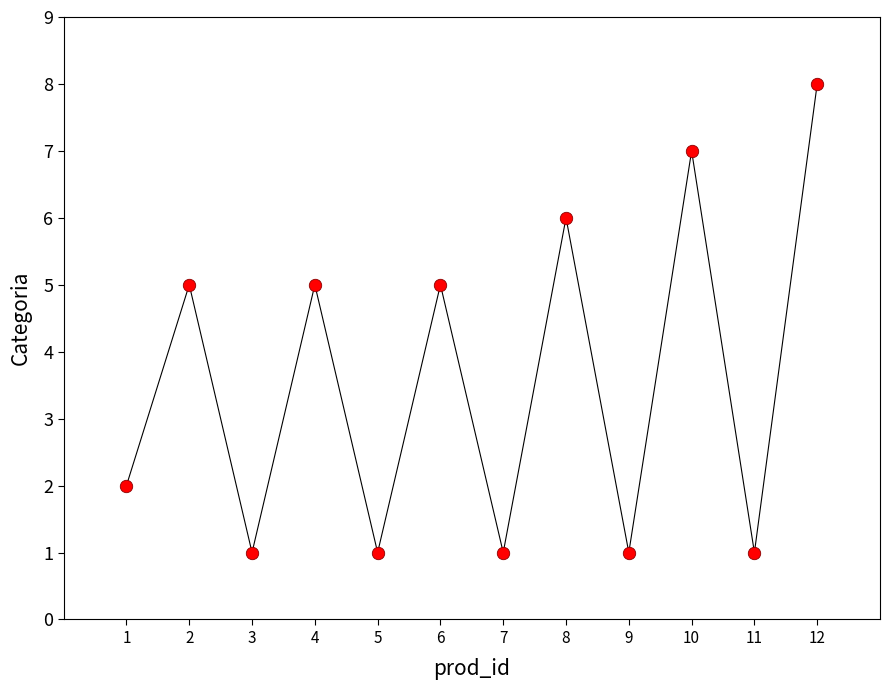

What is the range of X values (max minus min)?

11